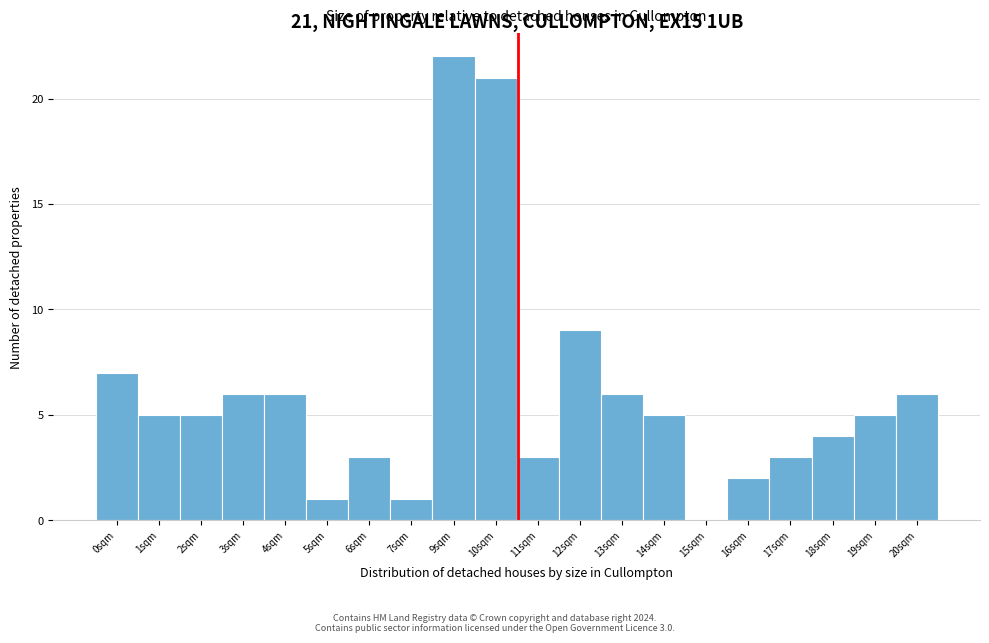

Reading left to right, transcribe all the data shown in this chart.

0sqm=7	1sqm=5	2sqm=5	3sqm=6	4sqm=6	5sqm=1	6sqm=3	7sqm=1	9sqm=22	10sqm=21	11sqm=3	12sqm=9	13sqm=6	14sqm=5	15sqm=0	16sqm=2	17sqm=3	18sqm=4	19sqm=5	20sqm=6